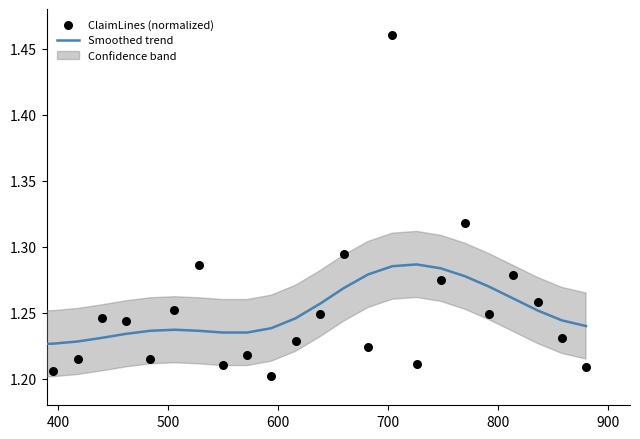

Which series has the largest Y range (max minus min)?

ClaimLines (normalized)